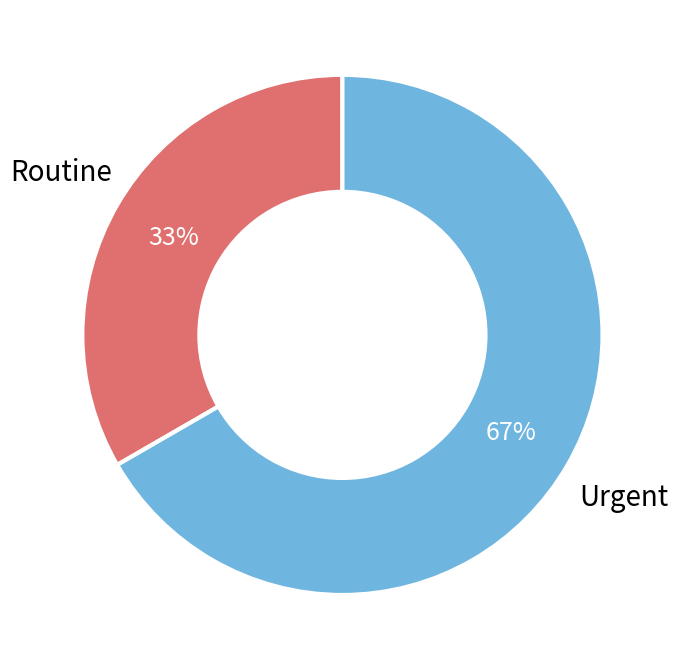

Does any single category account for the majority?

Yes